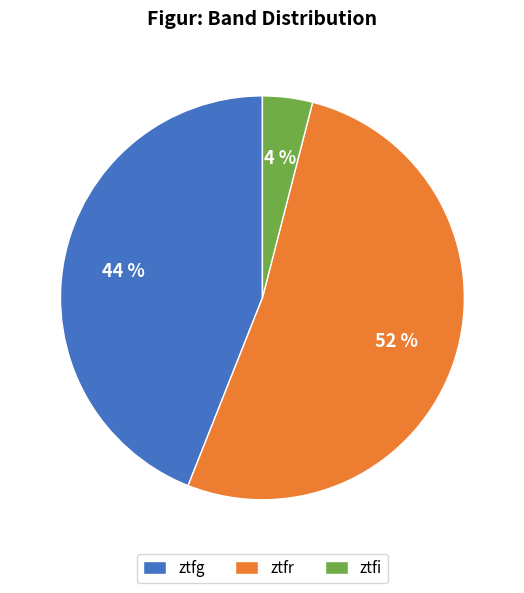

Between ztfg and ztfr, which is larger?

ztfr